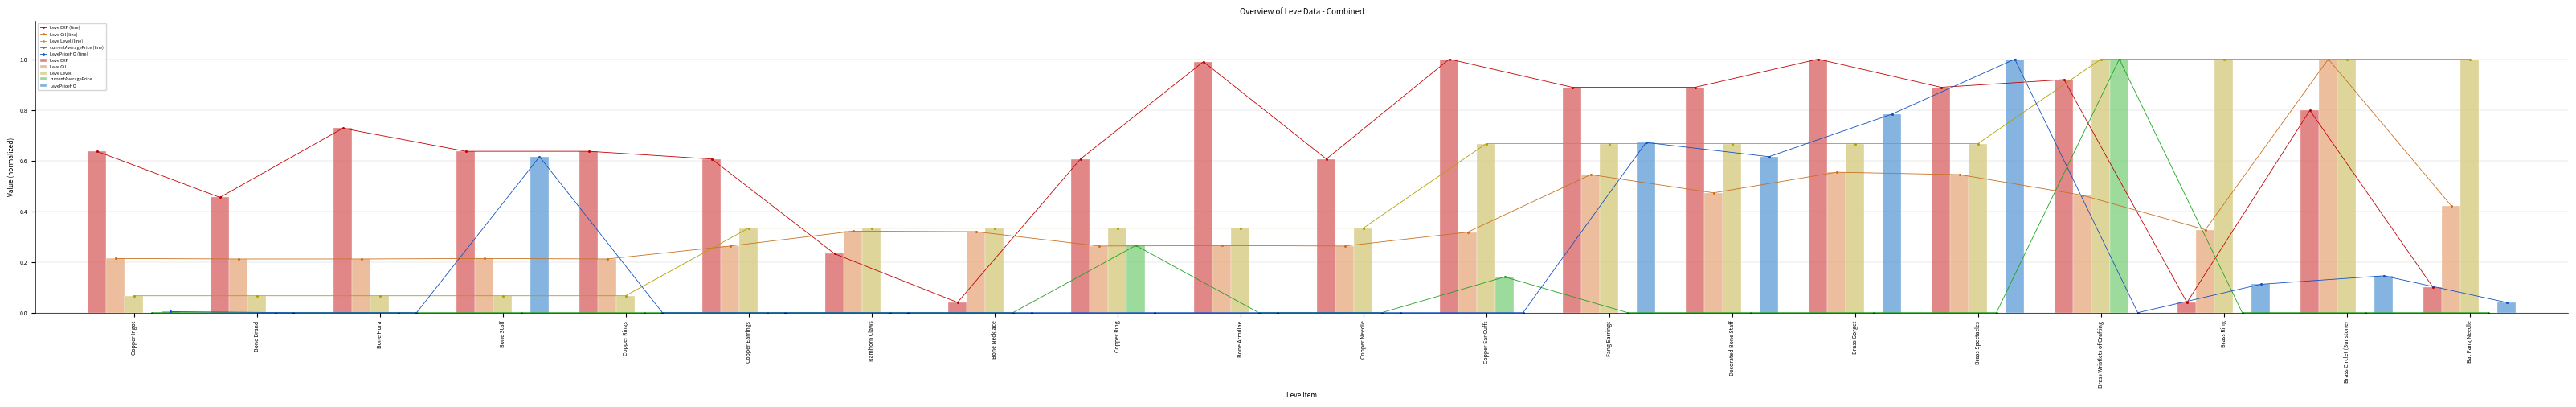

What is the sum of the Leve Gil values at Bone Necklace and Brass Ring?

0.6